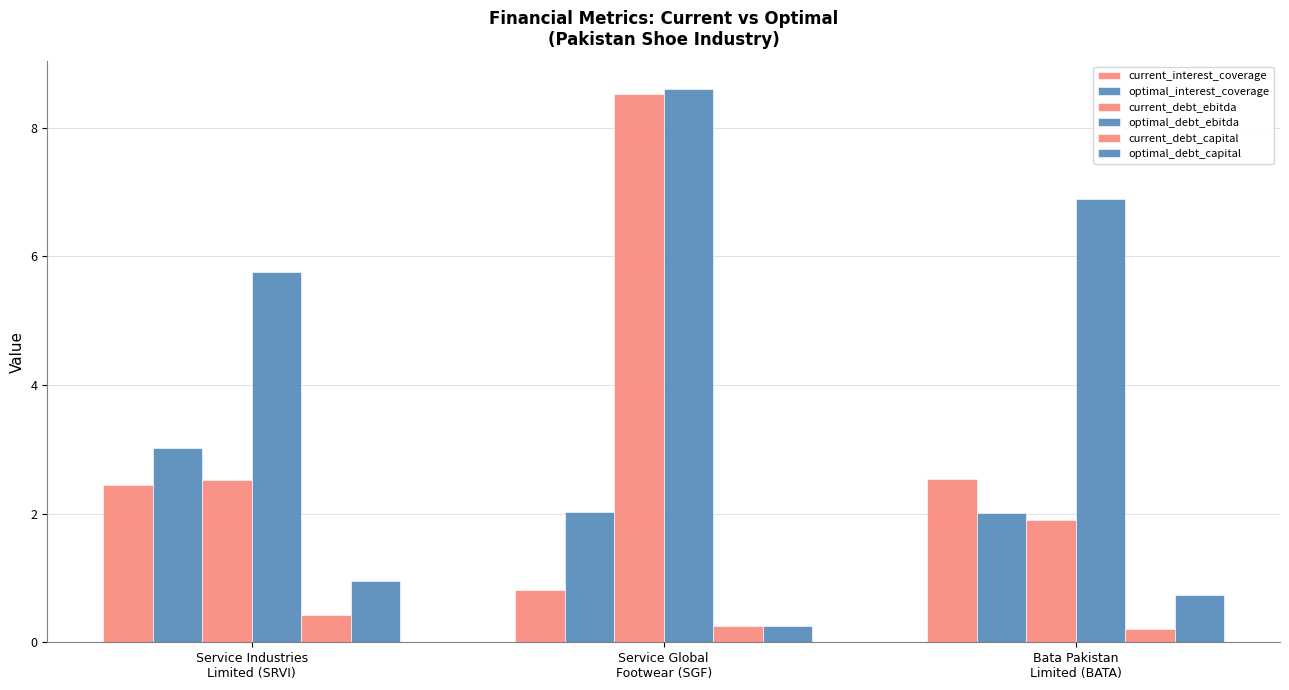

What is the sum of all current_interest_coverage values?

5.8